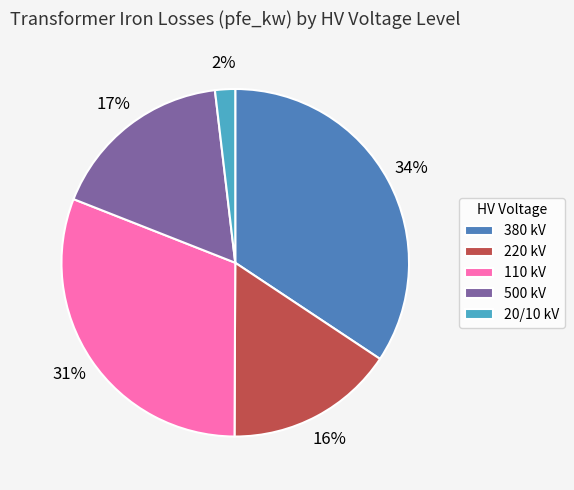

Does any single category account for the majority?

No